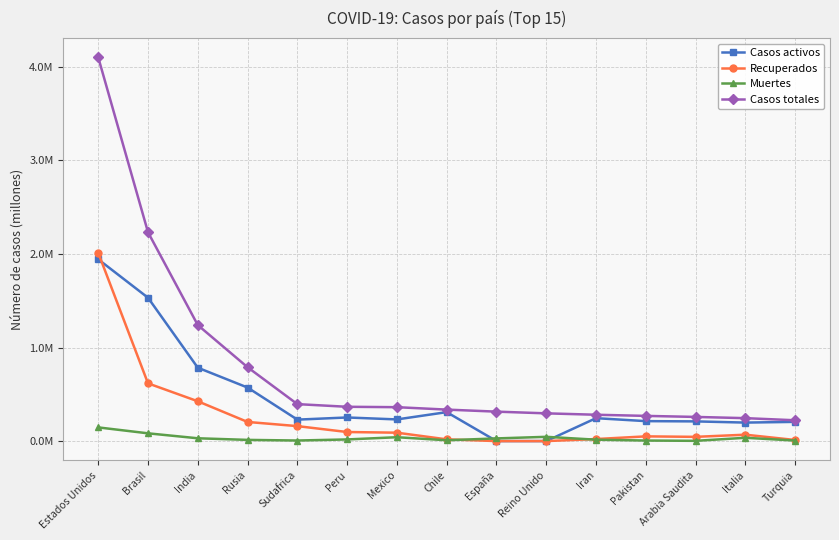

Is this an area chart (filled region under the line)?

No